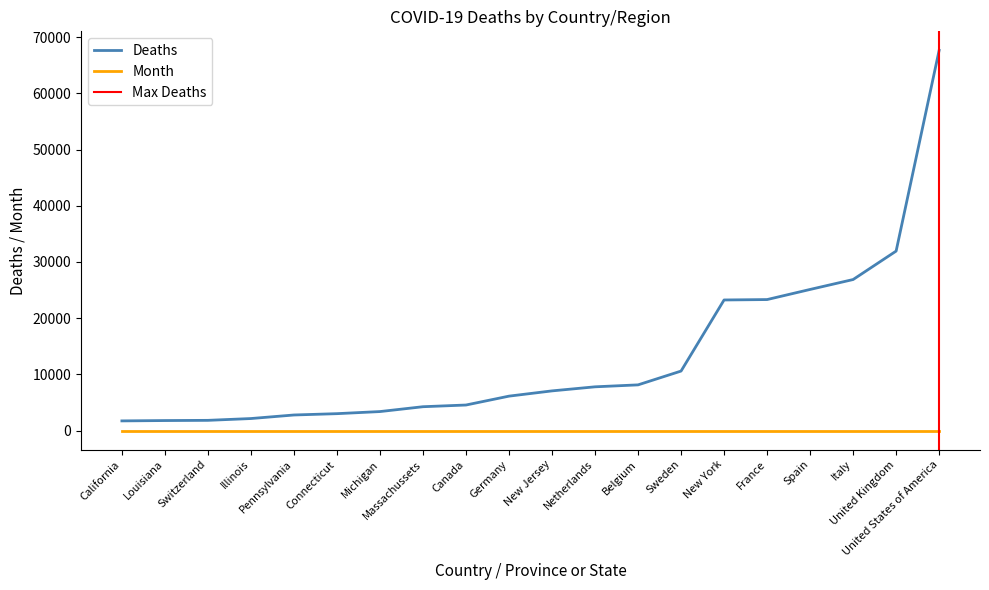

Count the number of data series in this chart.

2